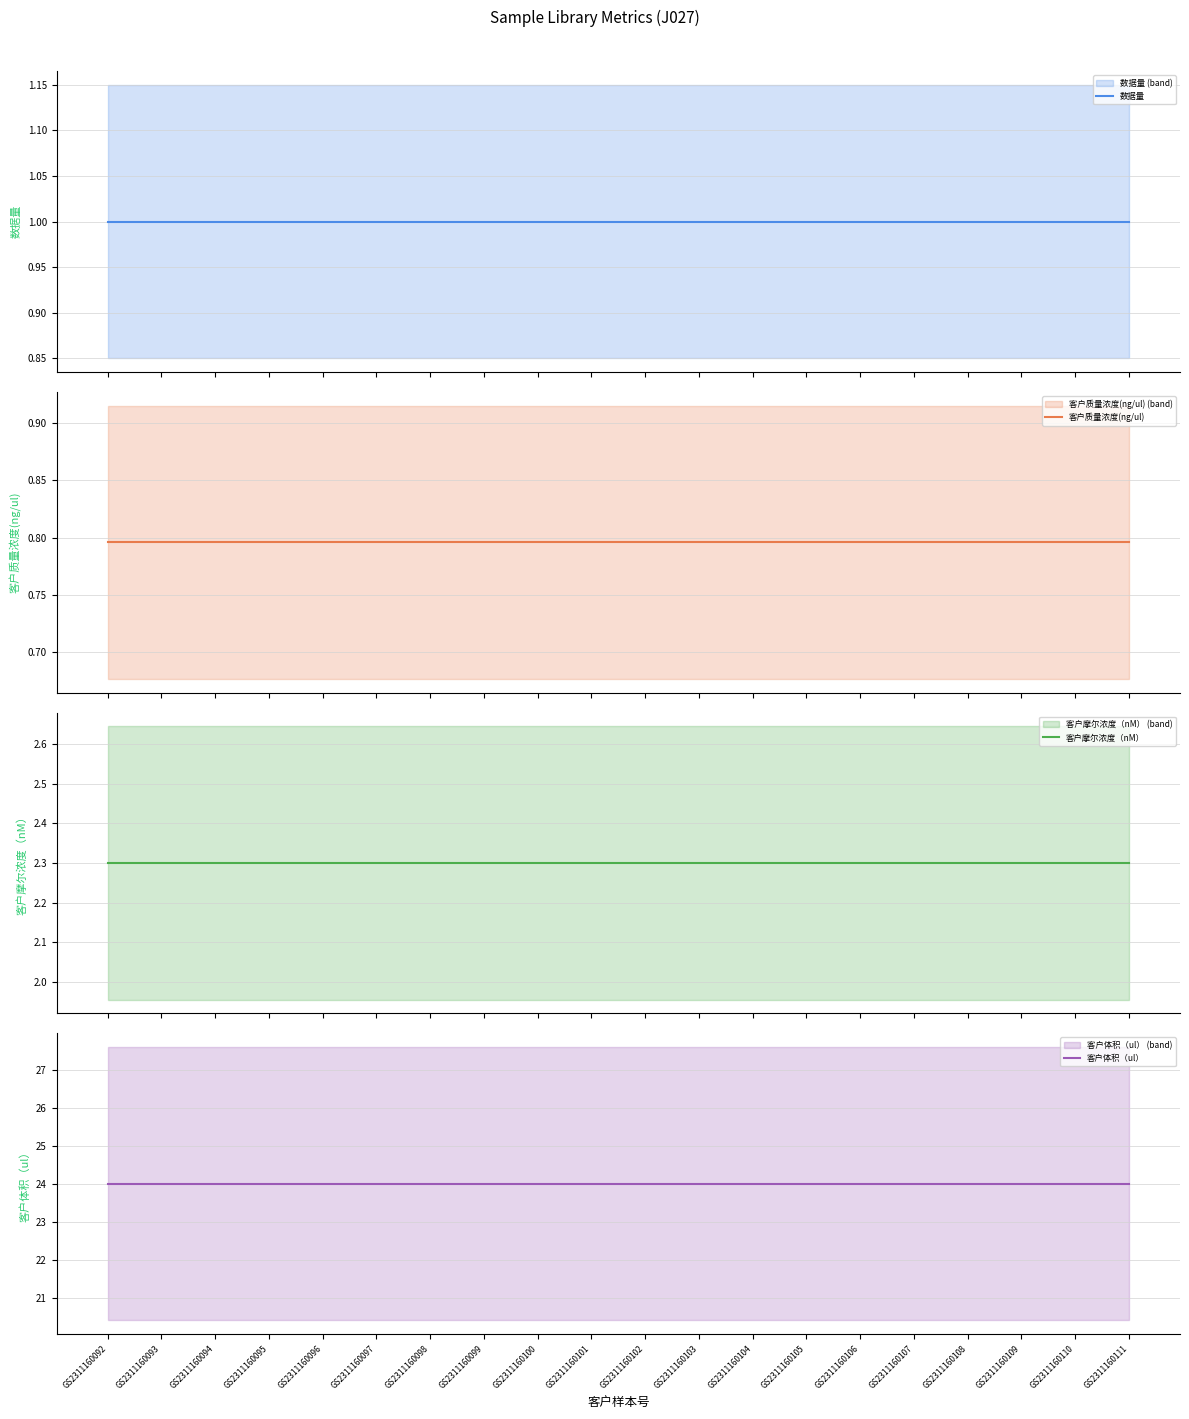

True or false: 客户质量浓度(ng/ul) has more than 0 interior local peaks.

False